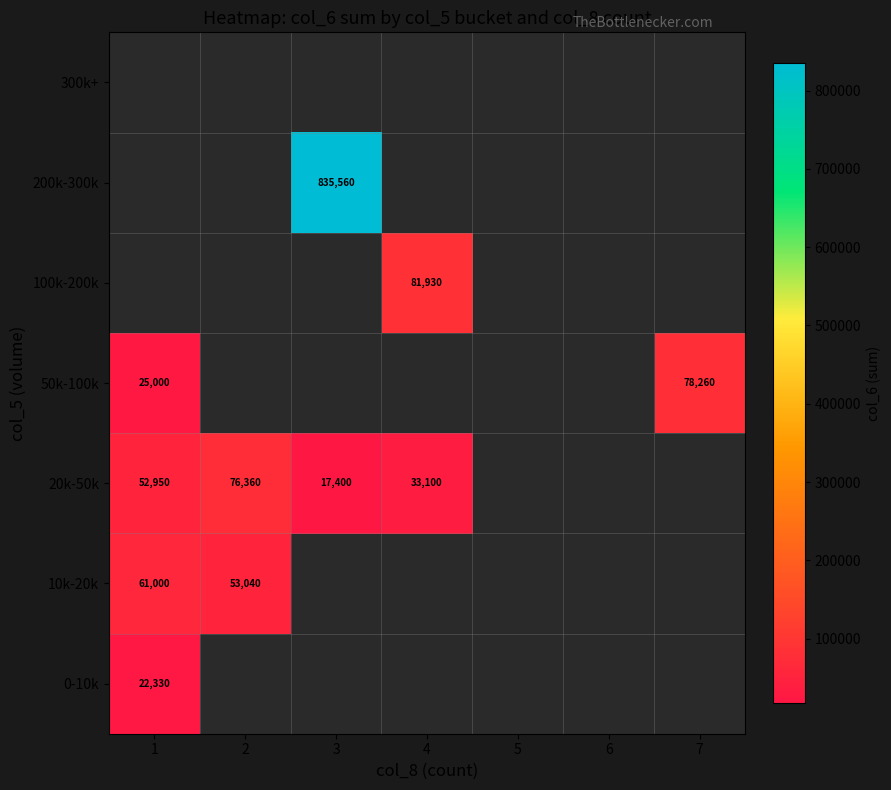

The value of 20k-50k at 3 is 17400. True or false?

True